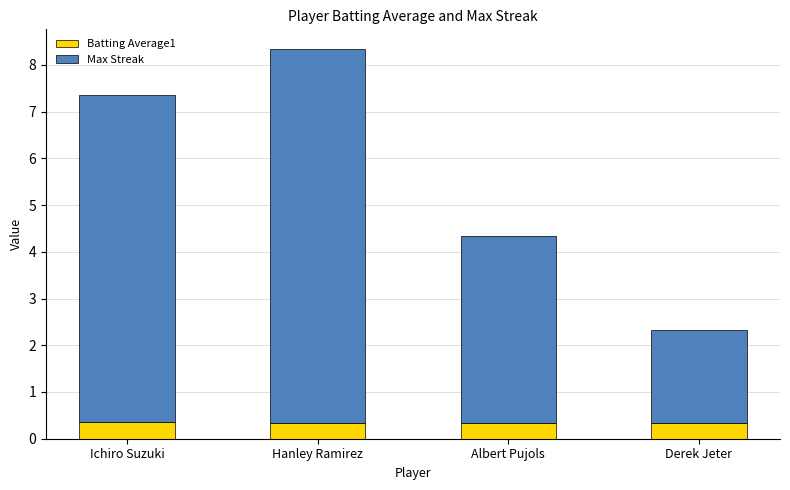

How many data points does each series have?

4